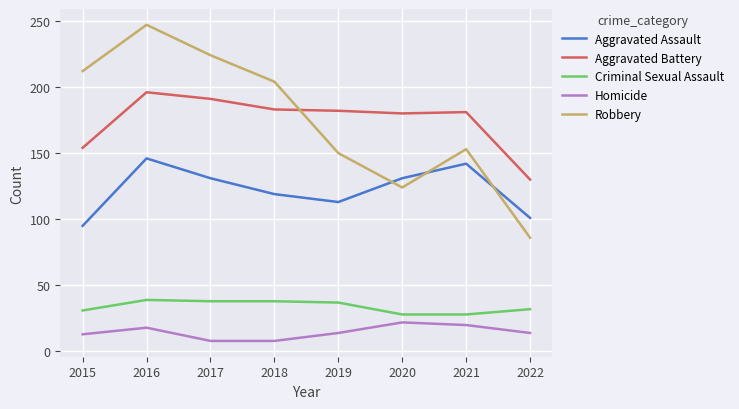

At which category does Aggravated Battery reach its first local peak?

2016